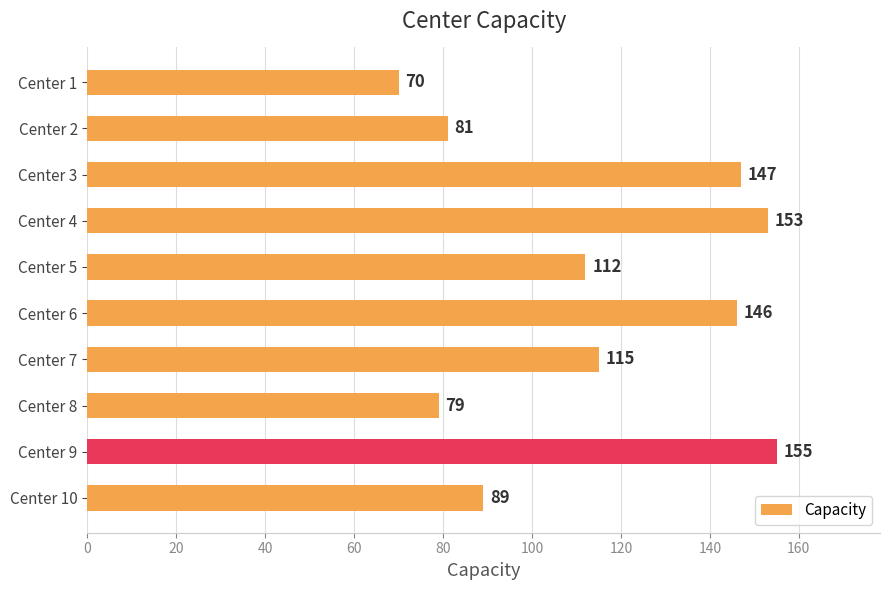

What is the difference between the maximum and minimum values?

85